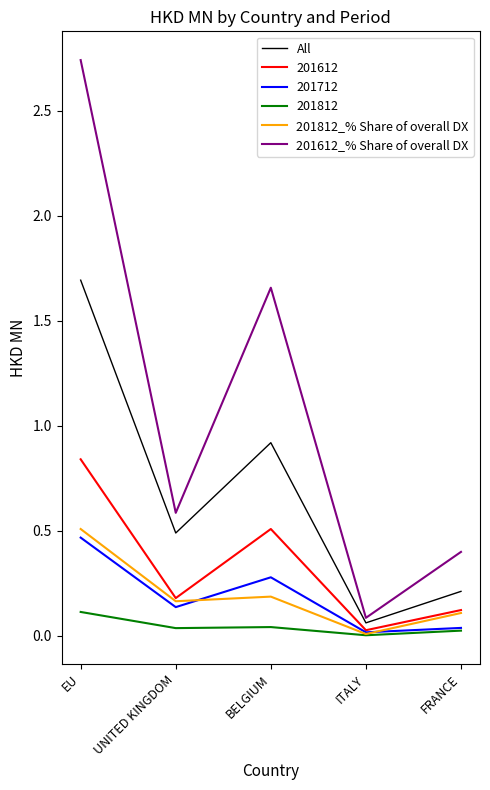

What are all the series names shown in the legend?

All, 201612, 201712, 201812, 201812_% Share of overall DX, 201612_% Share of overall DX